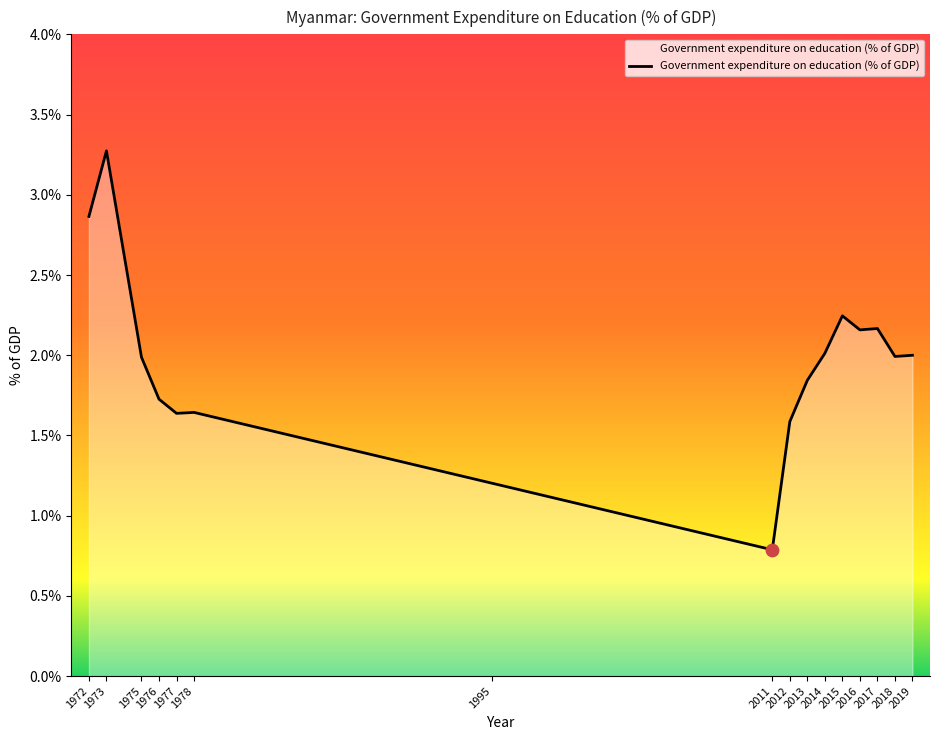

What is the ratio of the value at 2017 to the value at 2013?

1.2